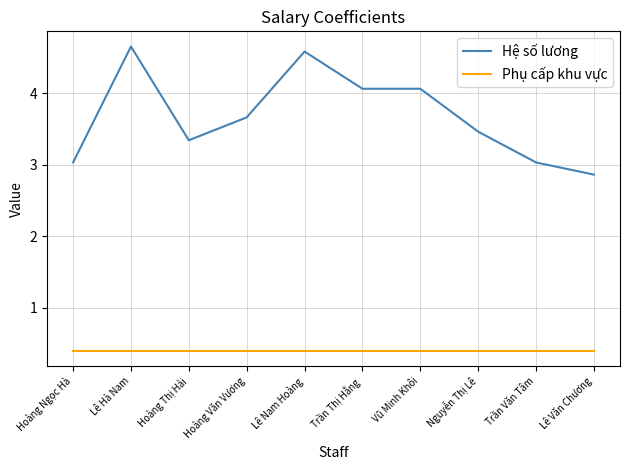

What is the approximate value of Phụ cấp khu vực at Hoàng Văn Vương?

0.4